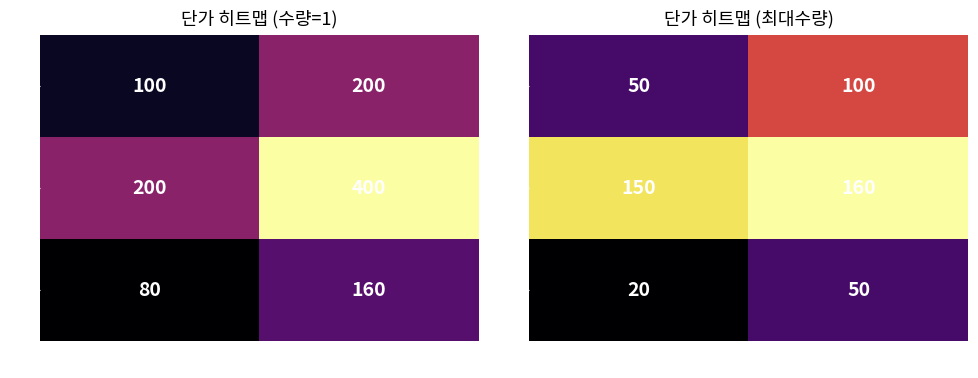

How many A4 values are between 50 and 100?

2